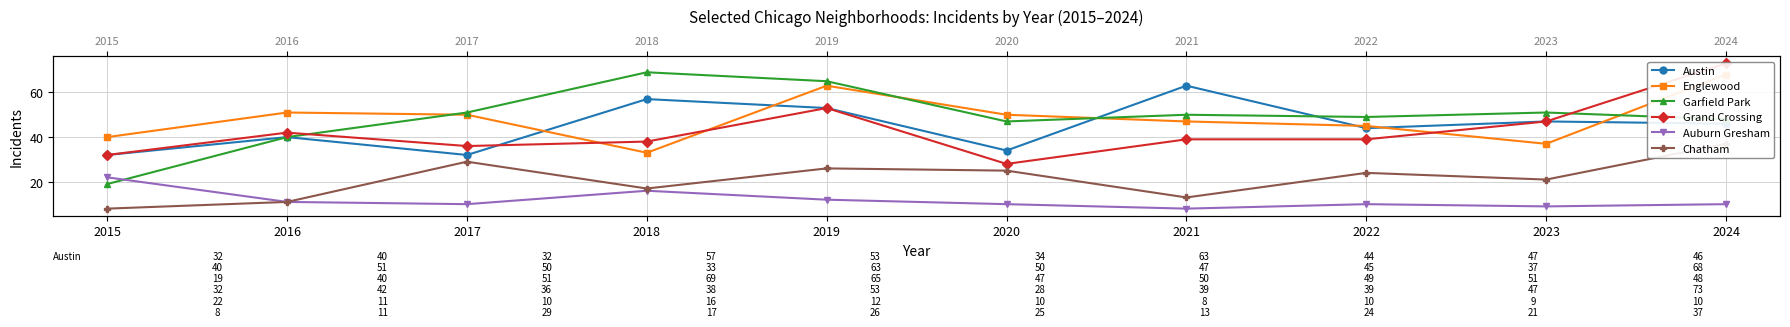

Count the number of data series in this chart.

6